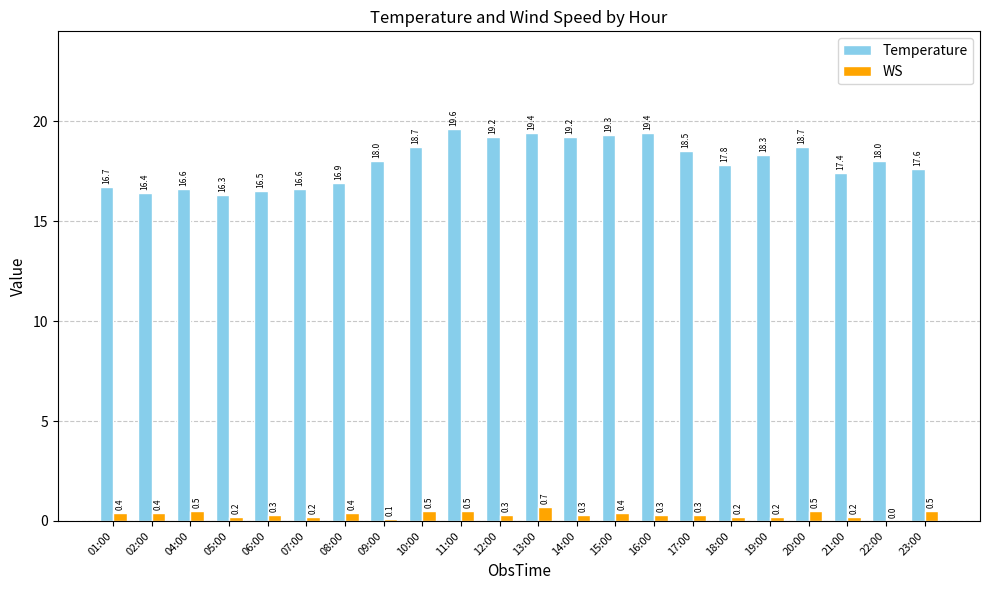

What is the maximum value for WS?

0.7